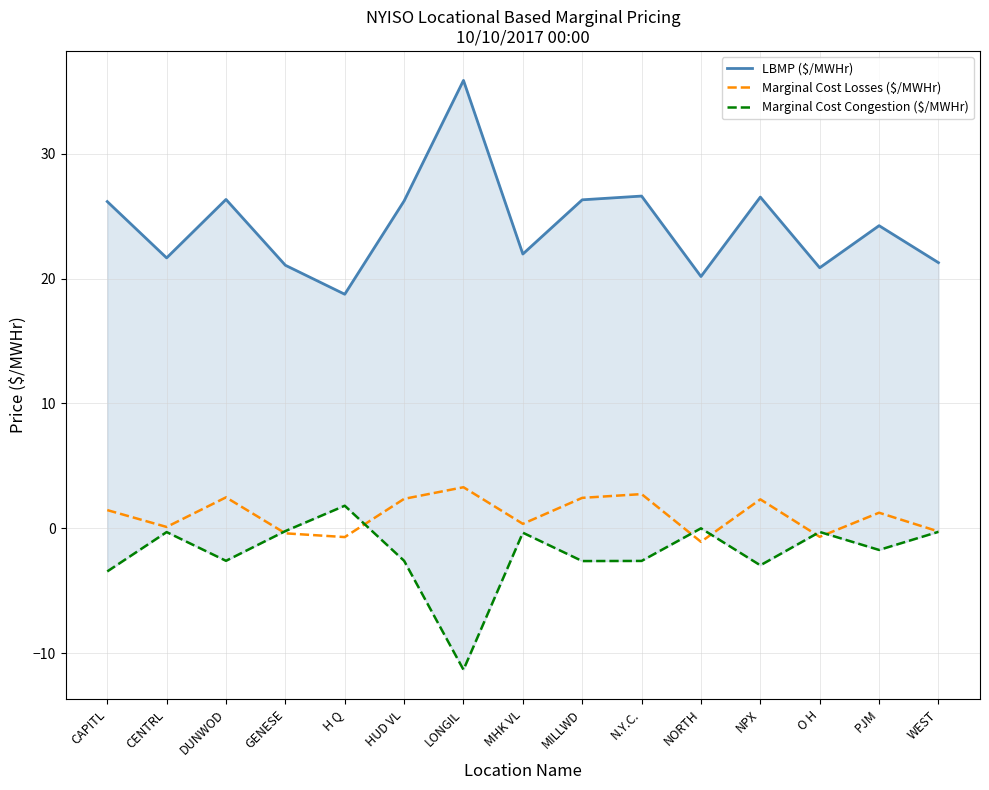

At which category is the sum across all series the highest?

LONGIL